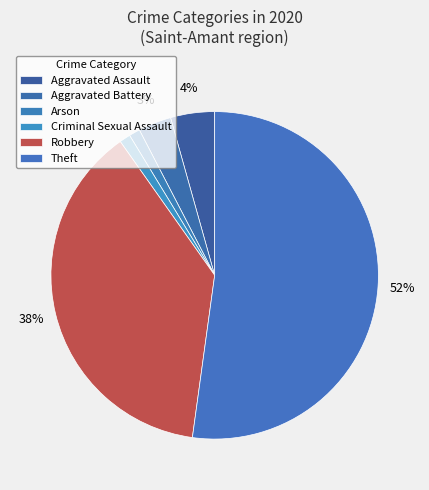

To the nearest percent, what is the difference between the largest and smallest slice percentages?

51%